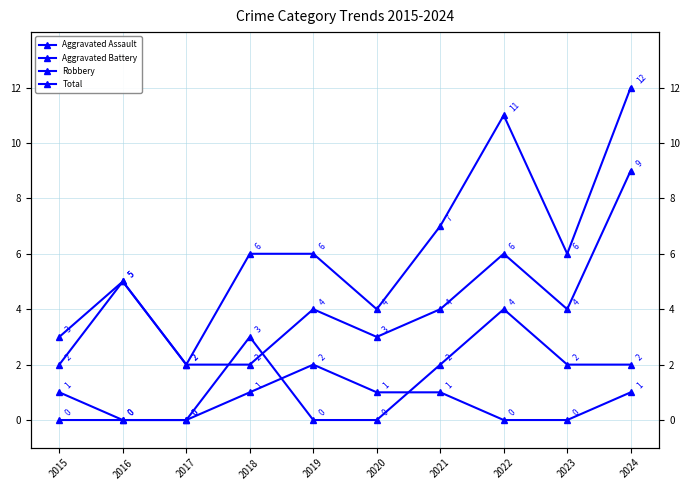

At which category is the sum across all series the highest?

2024